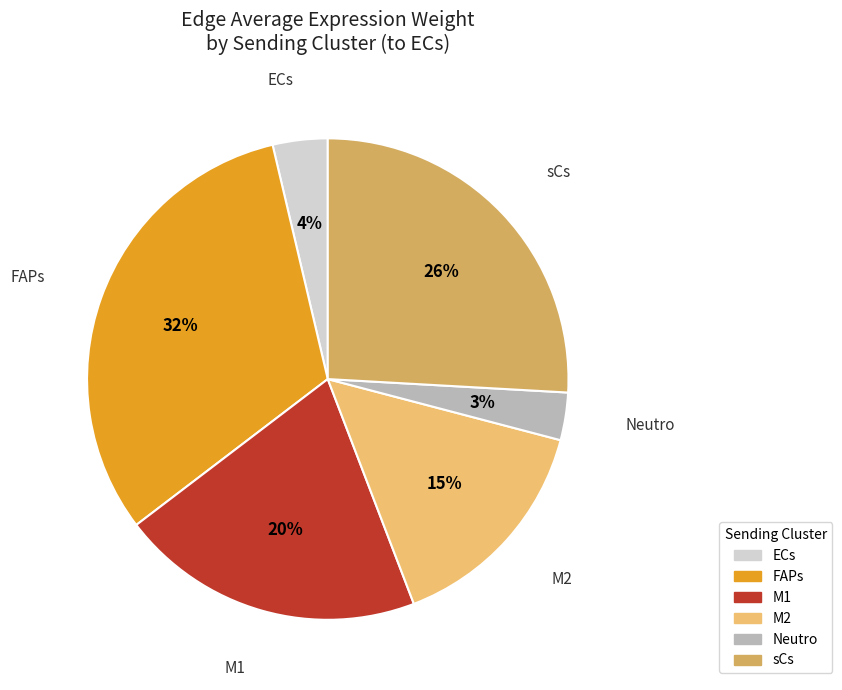

Is there a majority slice in this chart?

No